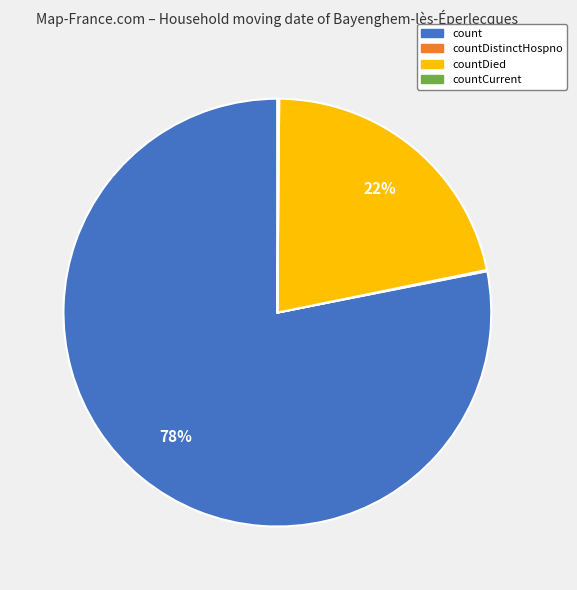

To the nearest percent, what is the average slice percentage?

25%